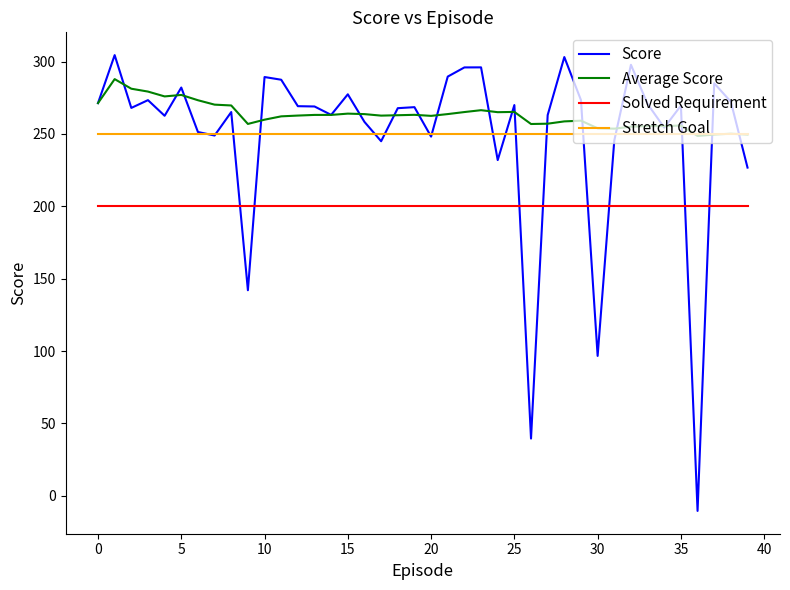

Which series has the largest range (max minus min)?

Score